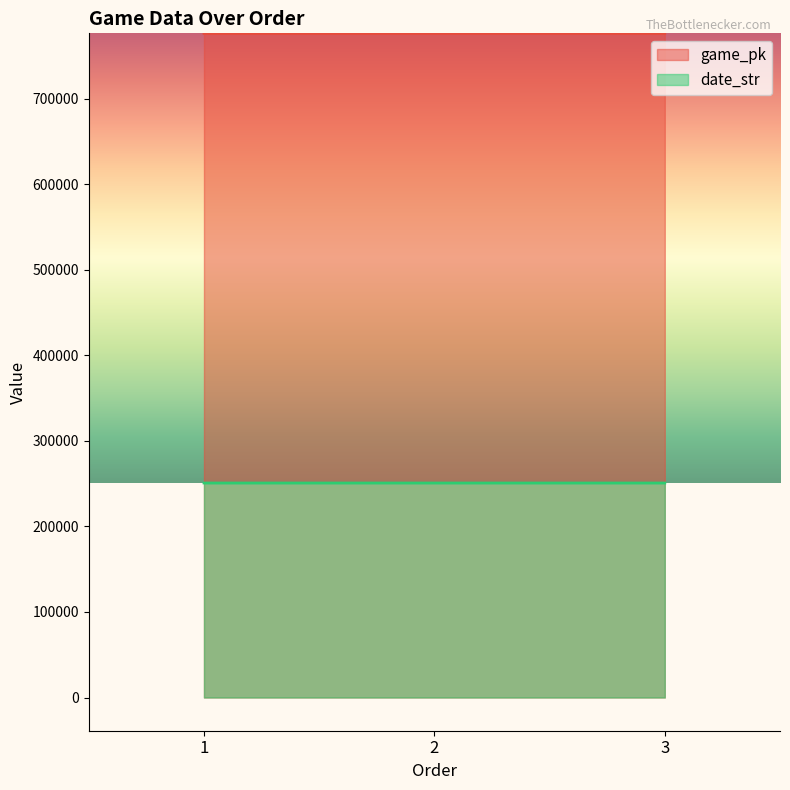

What is the greatest value displayed?

776560